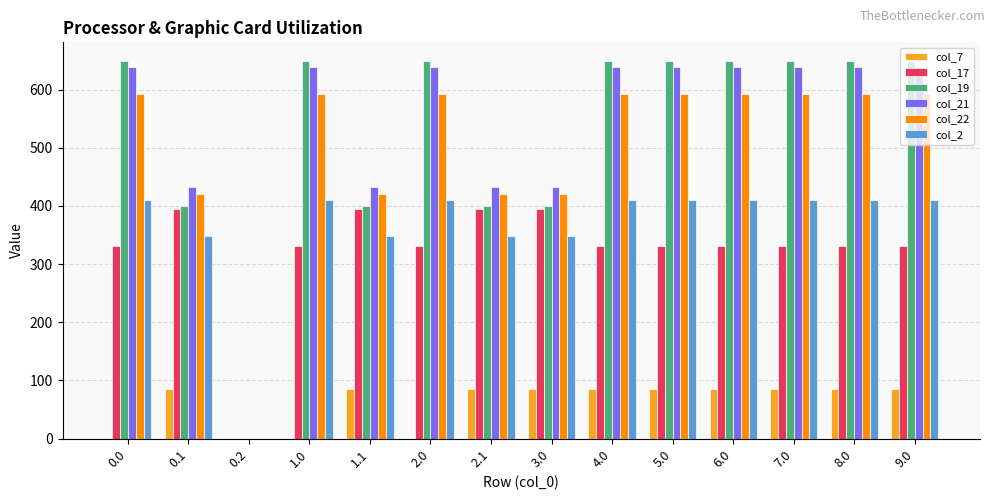

Reading left to right, extract all data points from this chart.

col_7: 0.0	84.8	0.0	0.0	84.8	0.0	84.8	84.8	84.8	84.8	84.8	84.8	84.8	84.8
col_17: 331.1	395.2	0.0	331.1	395.2	331.1	395.2	395.2	331.1	331.1	331.1	331.1	331.1	331.1
col_19: 648.6	400.0	0.0	648.6	400.0	648.6	400.0	400.0	648.6	648.6	648.6	648.6	648.6	648.6
col_21: 638.4	432.4	0.0	638.4	432.4	638.4	432.4	432.4	638.4	638.4	638.4	638.4	638.4	638.4
col_22: 592.3	419.9	0.0	592.3	419.9	592.3	419.9	419.9	592.3	592.3	592.3	592.3	592.3	592.3
col_2: 410.3	347.9	0.0	410.3	347.9	410.3	347.9	347.9	410.3	410.3	410.3	410.3	410.3	410.3